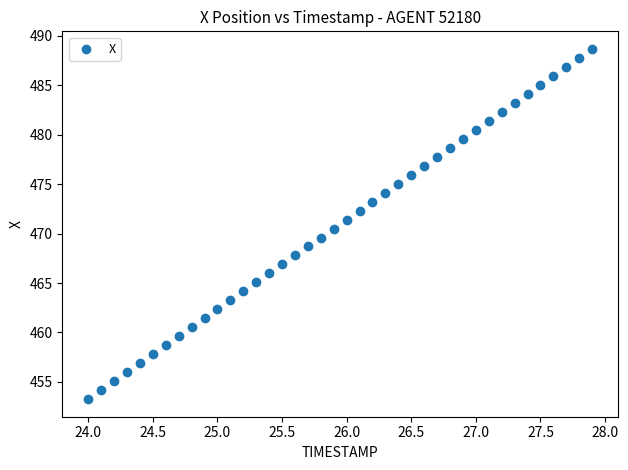

What is the range of Y values (max minus min)?

35.4